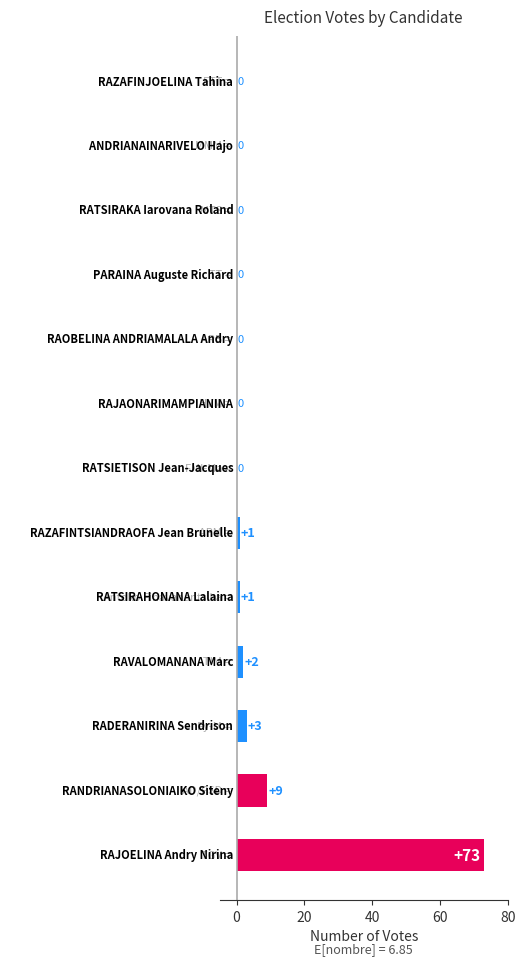

What is the sum of all values?

89